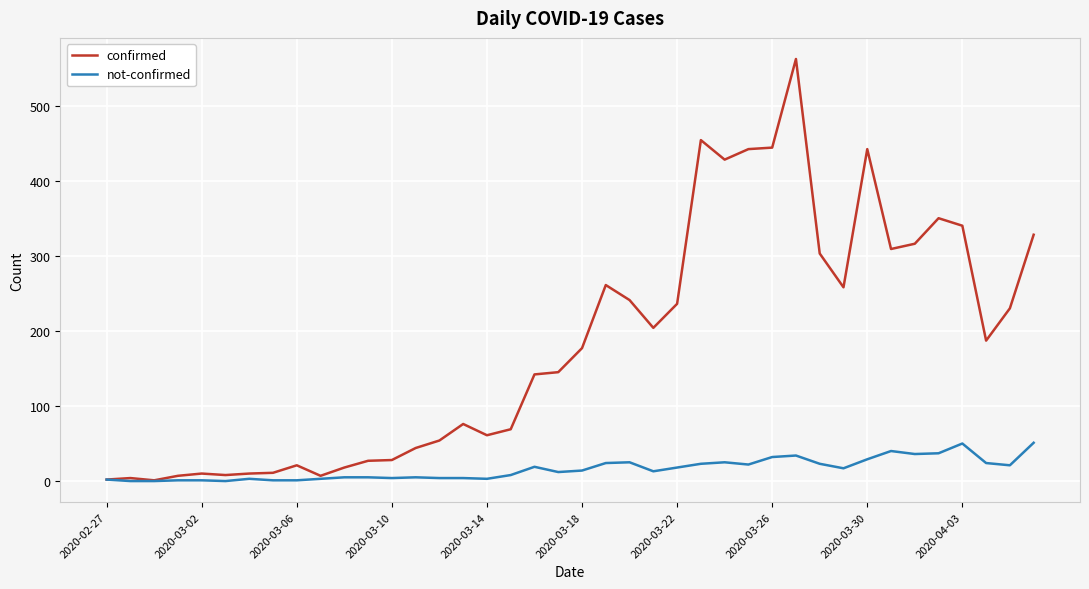

What is the maximum value for not-confirmed?

51